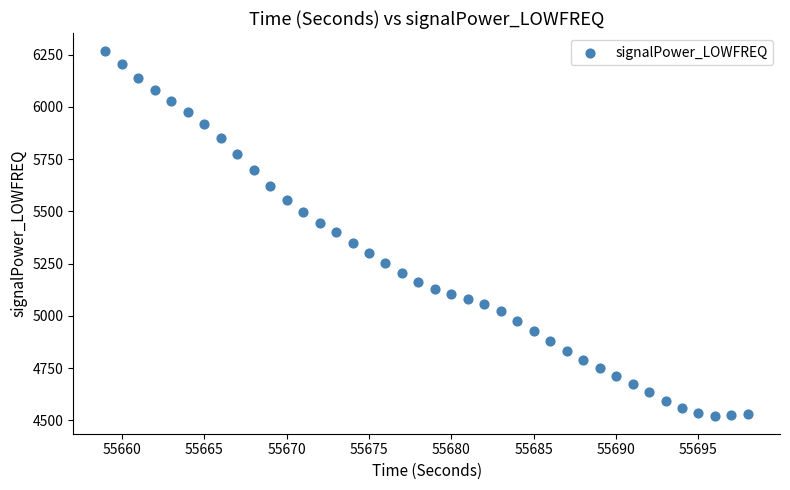

What is the range of Y values (max minus min)?

1742.6